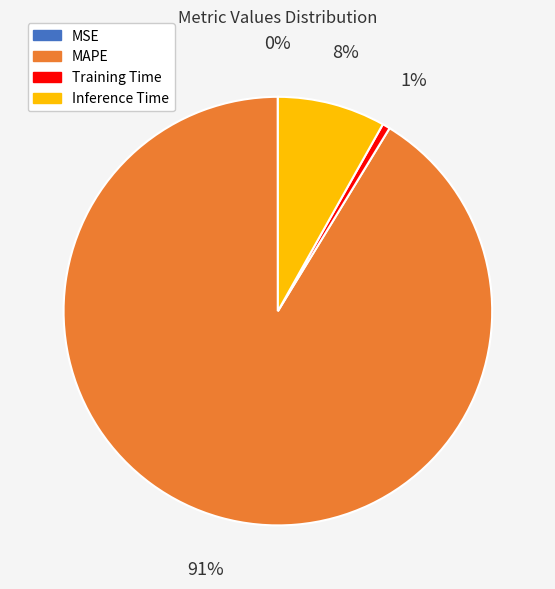

What percentage is the Inference Time slice, to the nearest percent?

8%